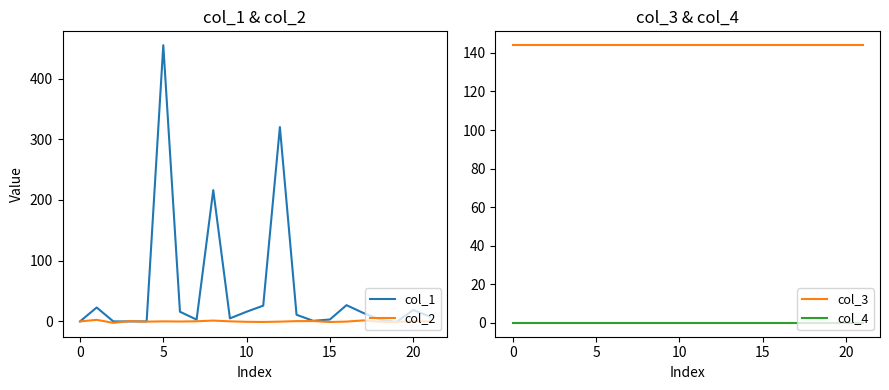

What is the minimum value for col_3?

144